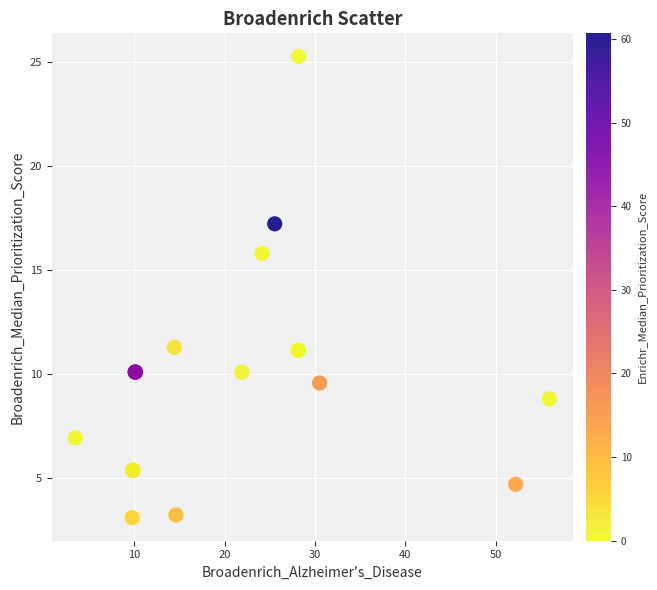

What Y value in the scatter plot is closest to 14?

15.8